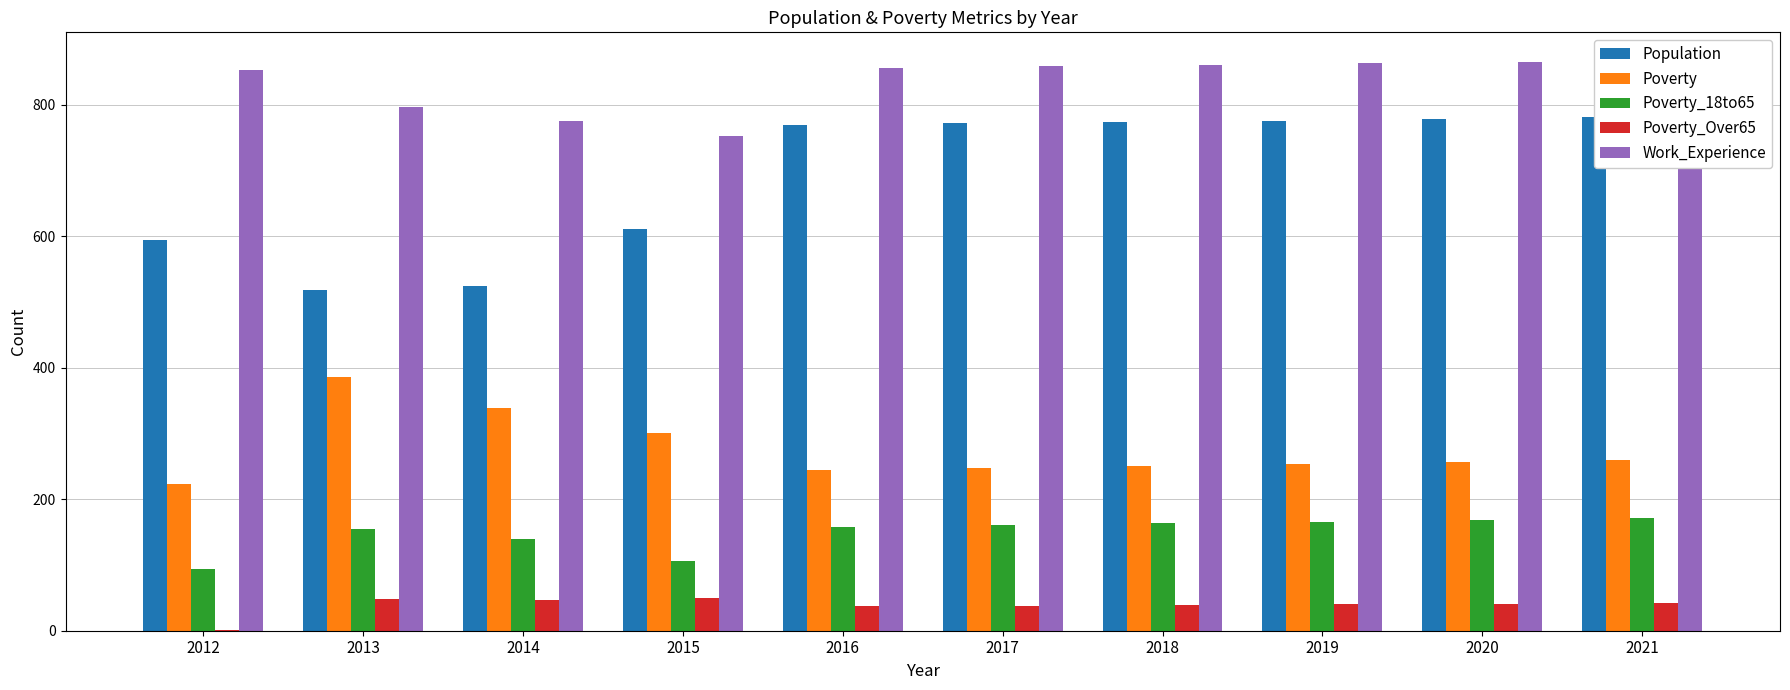

At which label is Poverty closest to 304?

2015